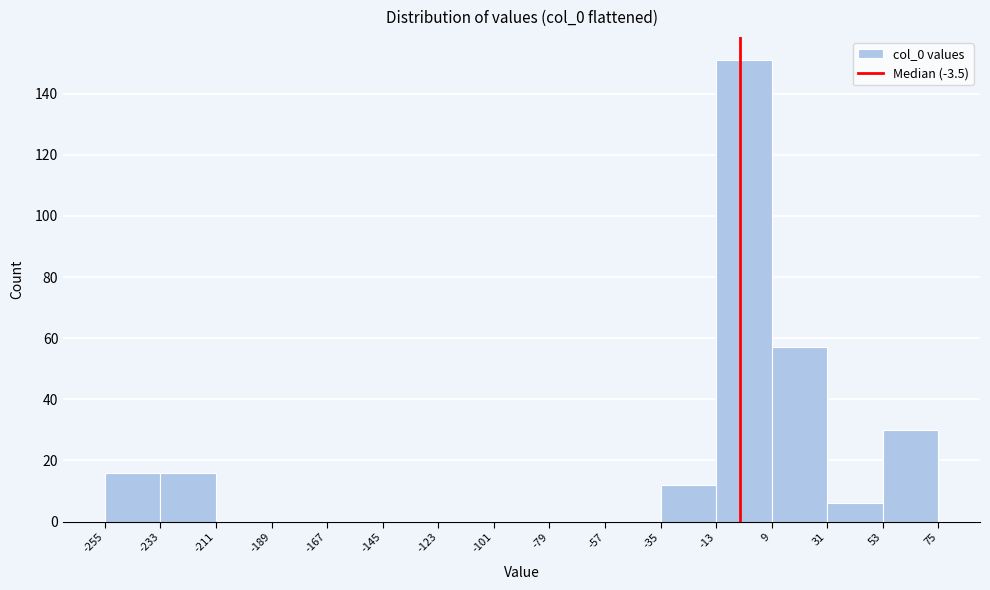

What is the height of the bar covering 31 to 53 on the x-axis? The values are not printed on the chart, so give them approximately, as read against the axis.

6